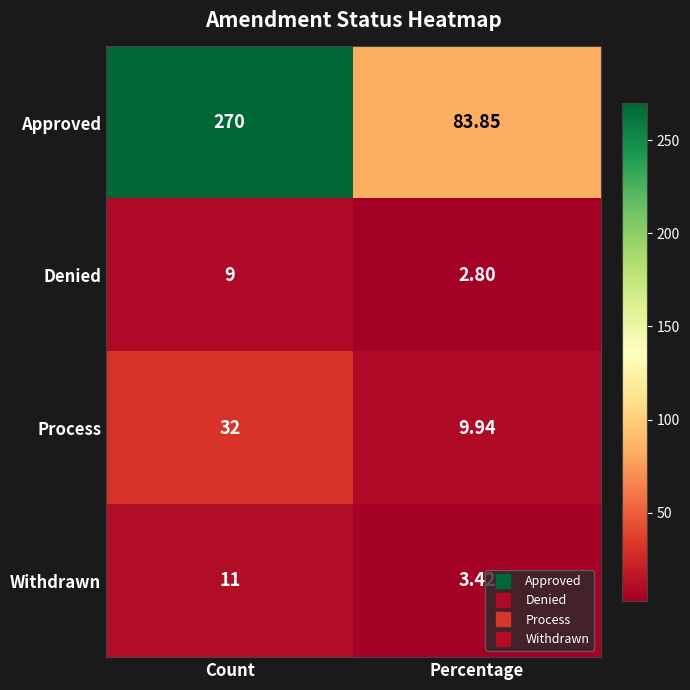

At how many categories does at least one series exceed 68?

2